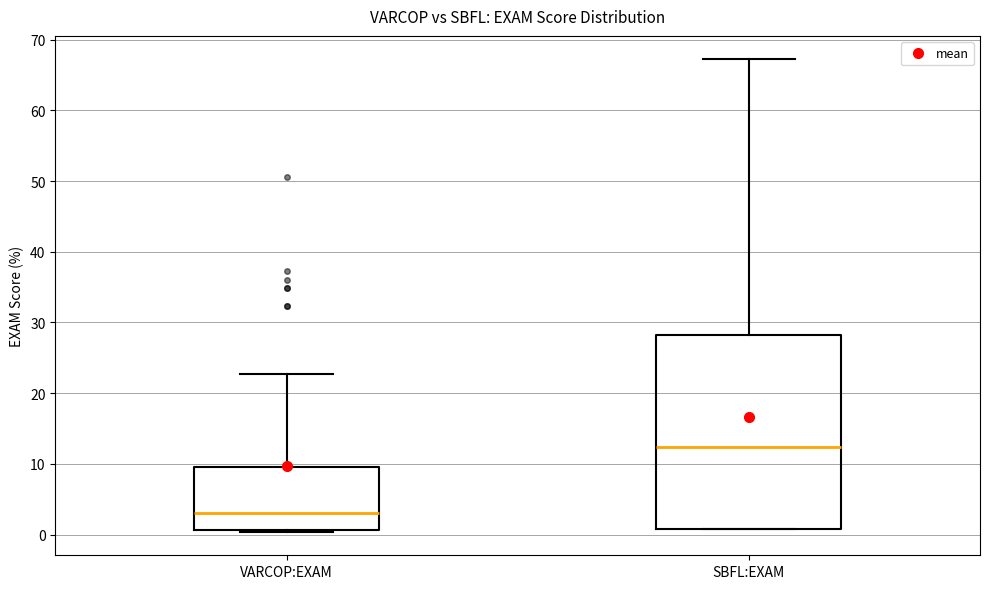

Reading left to right, read every box against the y-axis: the position of its median line, the range the box covers, and the ends of its whiskers. The values are not printed on the chart, so give them approximately, as read against the axis.

VARCOP:EXAM: median 3, box 1 to 10, whiskers 0 to 23
SBFL:EXAM: median 12, box 1 to 28, whiskers 1 to 67